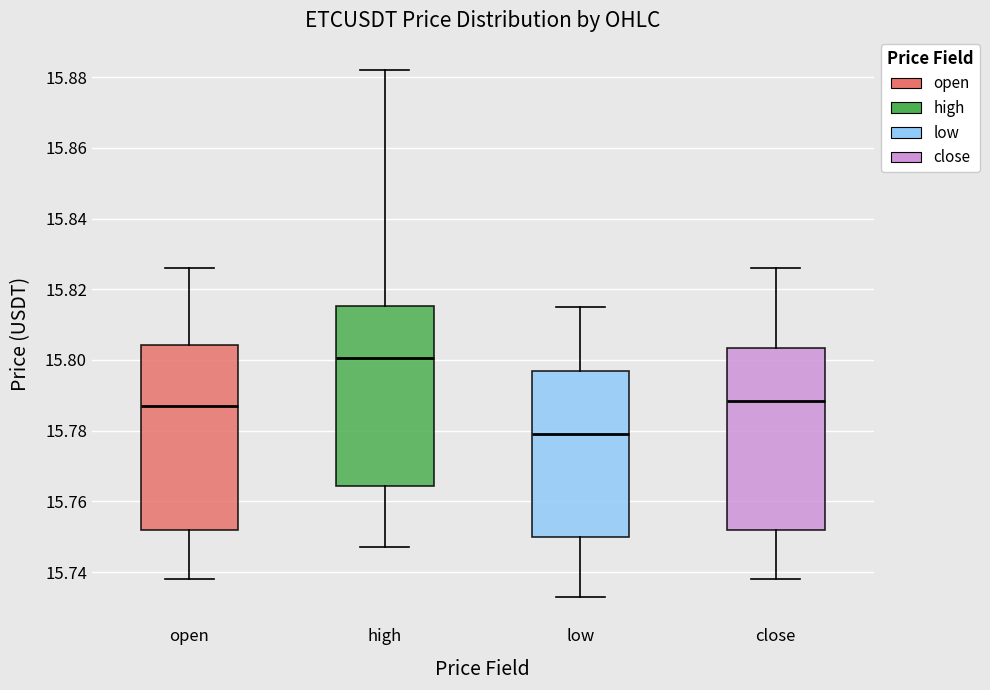

Reading left to right, read every box against the y-axis: the position of its median line, the range the box covers, and the ends of its whiskers. The values are not printed on the chart, so give them approximately, as read against the axis.

open: median 15.788, box 15.752 to 15.804, whiskers 15.738 to 15.826
high: median 15.800, box 15.764 to 15.816, whiskers 15.748 to 15.882
low: median 15.780, box 15.750 to 15.798, whiskers 15.734 to 15.816
close: median 15.788, box 15.752 to 15.804, whiskers 15.738 to 15.826